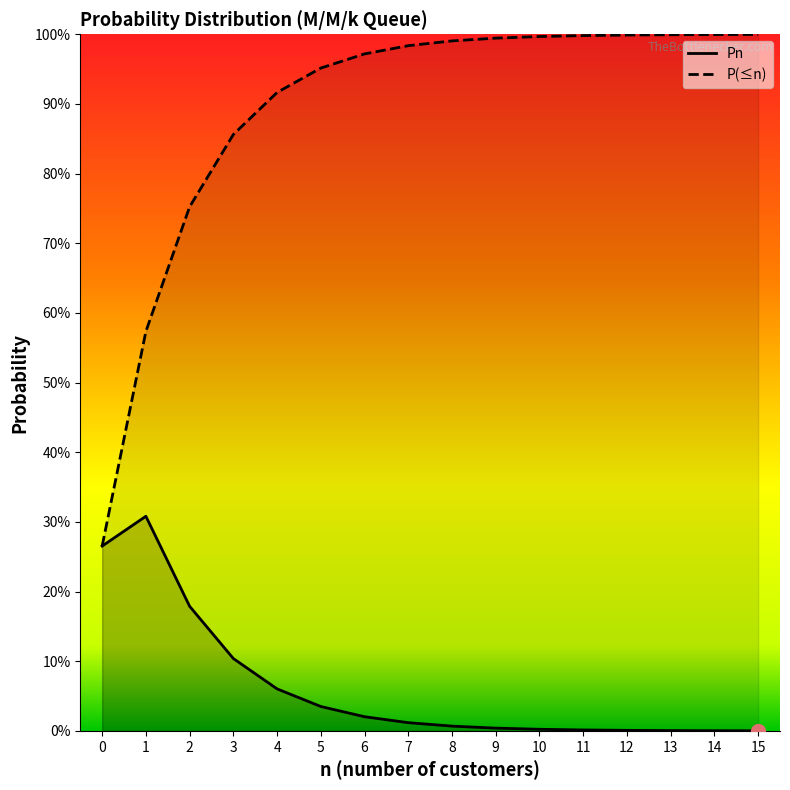

What is the difference between the maximum and minimum values in the P(<=n) series?

0.7